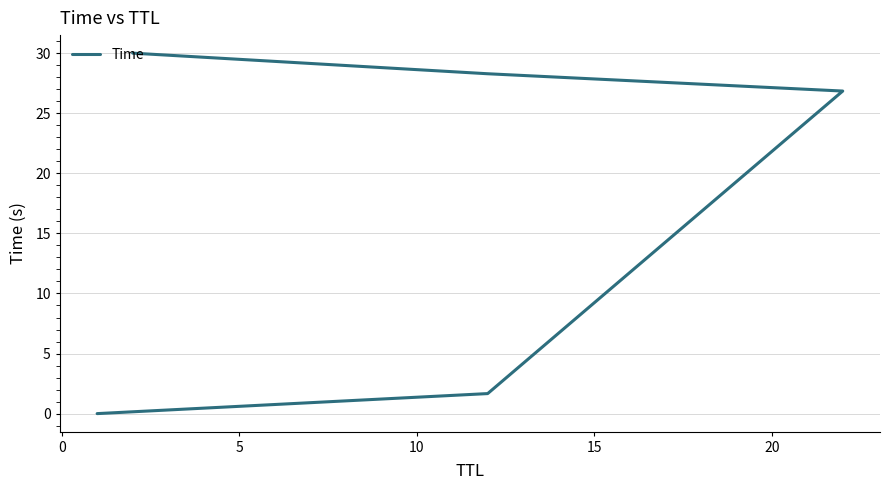

How many data points are less than 26?

2